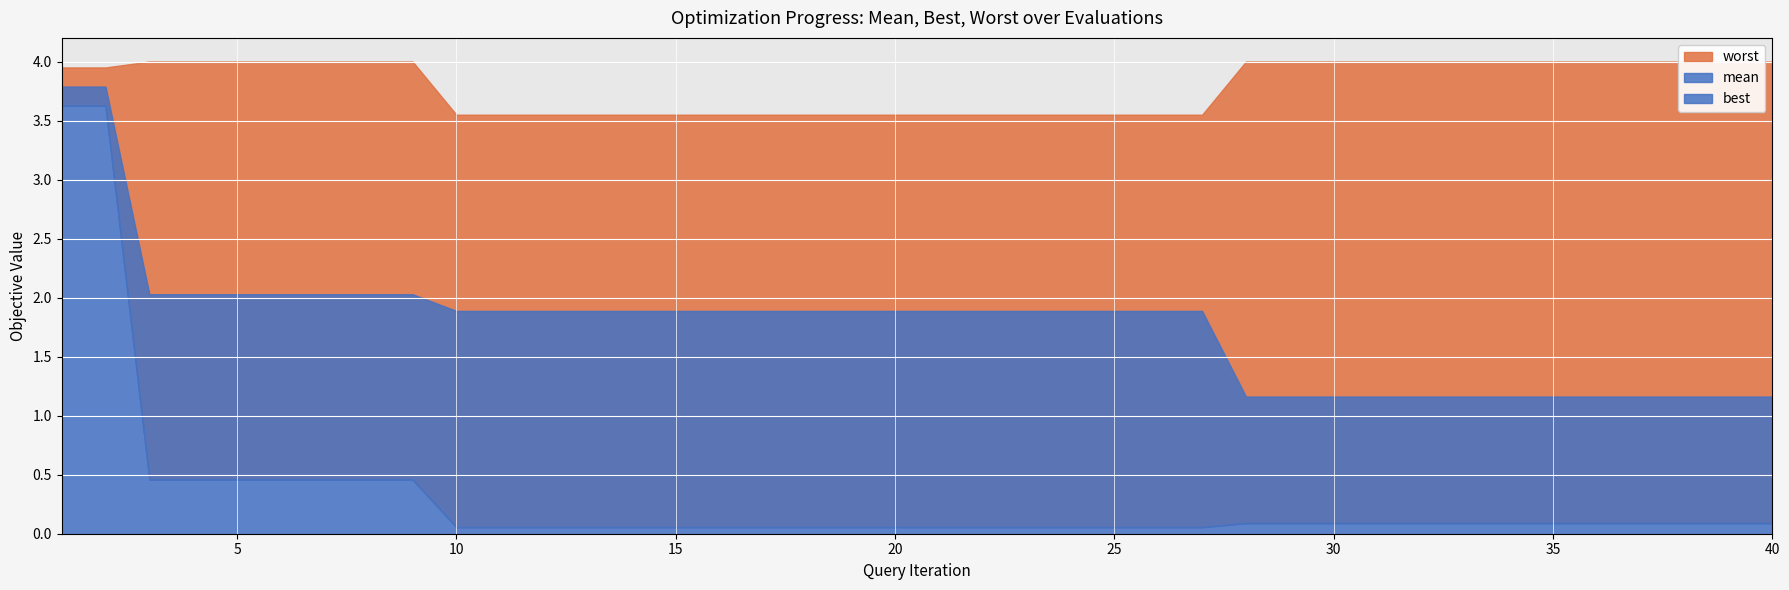

Rank the series by their average value, from lowest to highest.

best, mean, worst